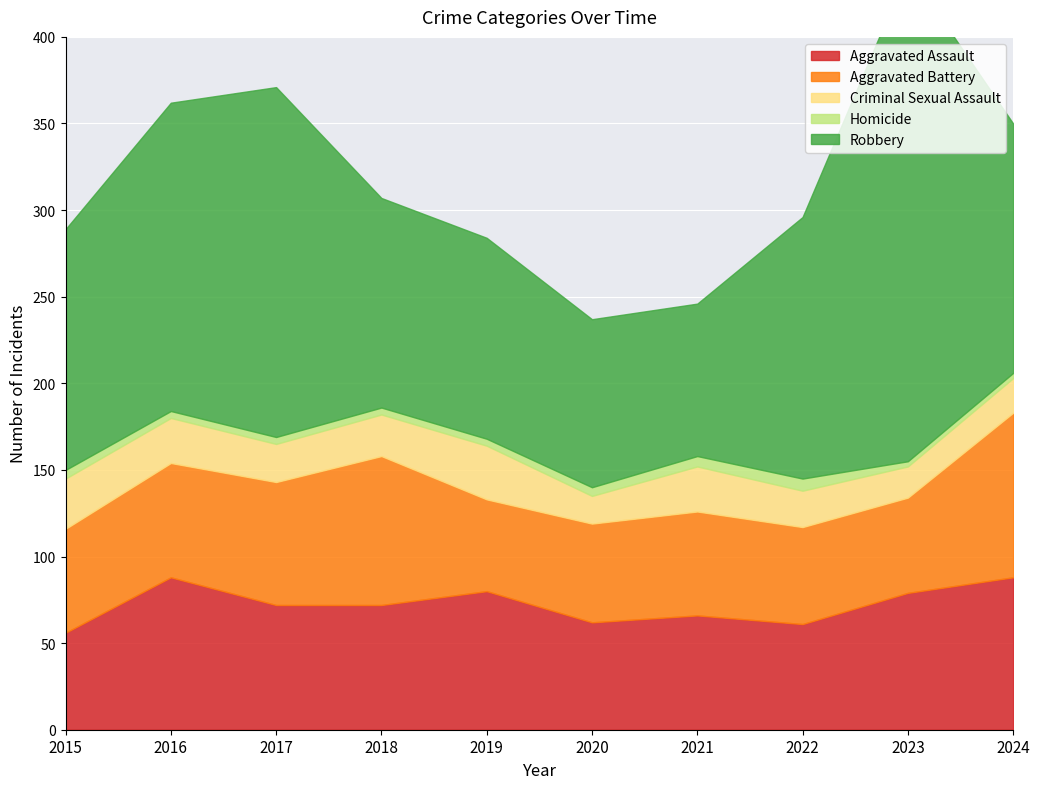

How many data points in Criminal Sexual Assault are above 24?

4